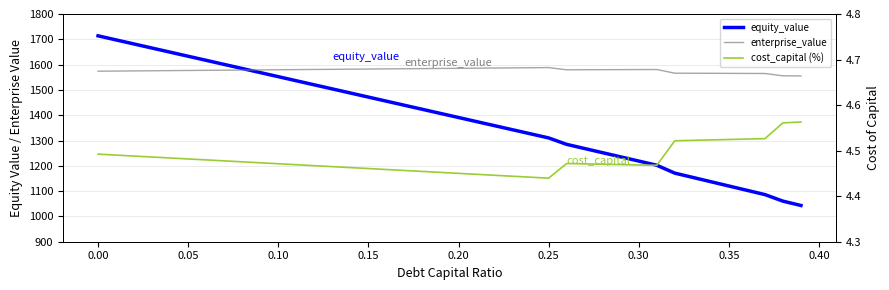

True or false: equity_value has more than 1 points higher than both neighbors.

False